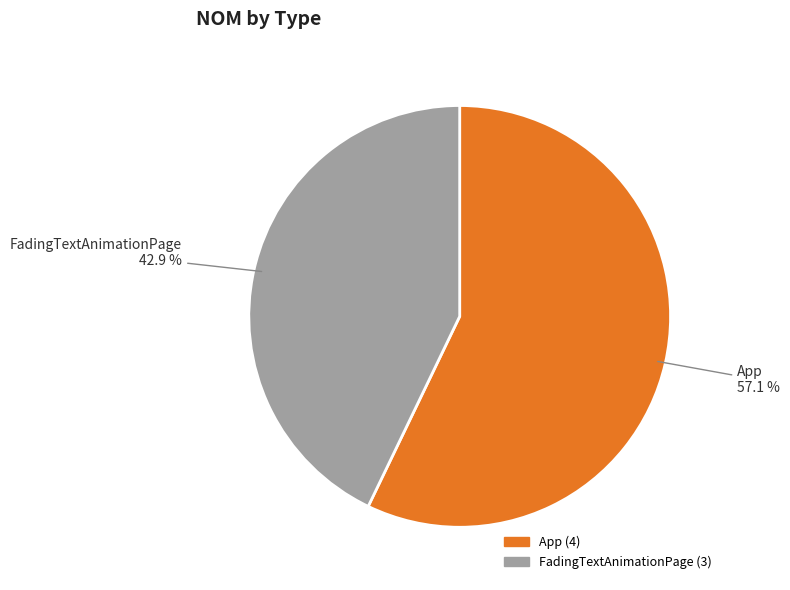

Rank the categories by value from lowest to highest.

FadingTextAnimationPage, App